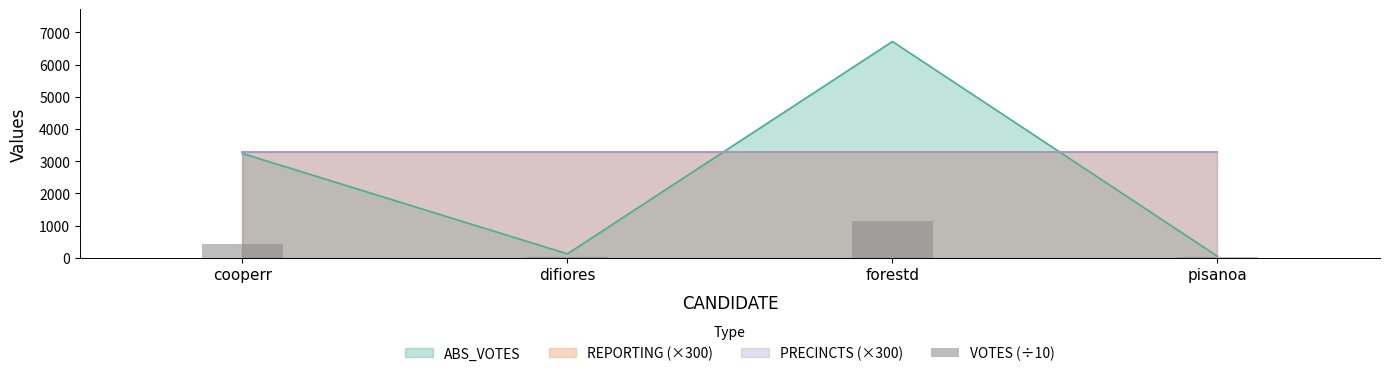

Rank the categories by value from lowest to highest.

pisanoa, difiores, cooperr, forestd